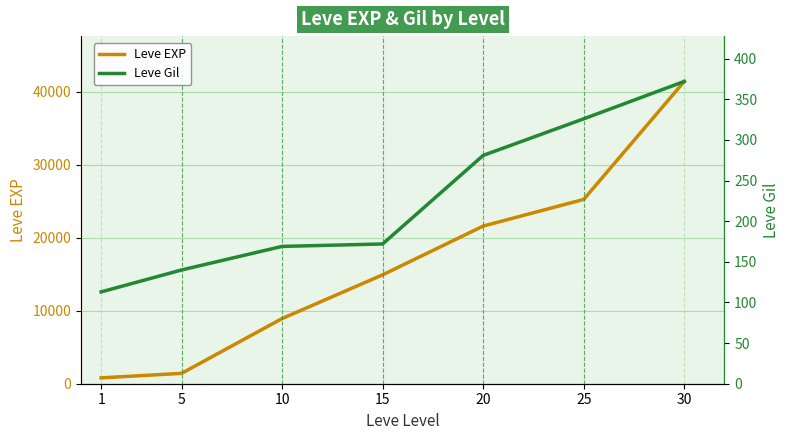

Which category has the lowest value across all series?

1